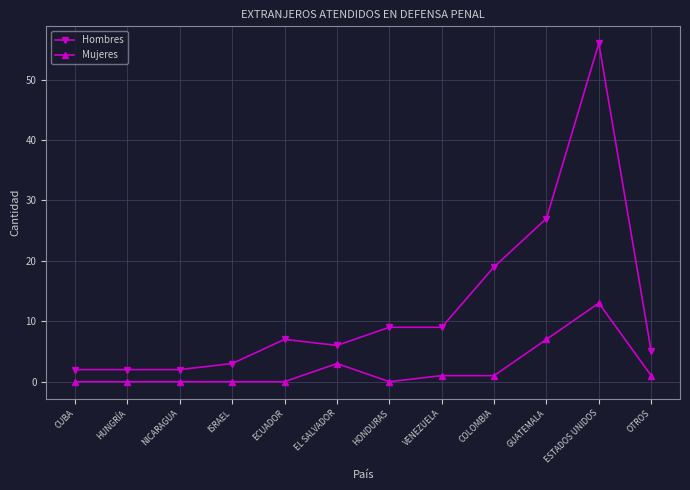

Is it true that Mujeres equals 20 at ESTADOS UNIDOS?

False